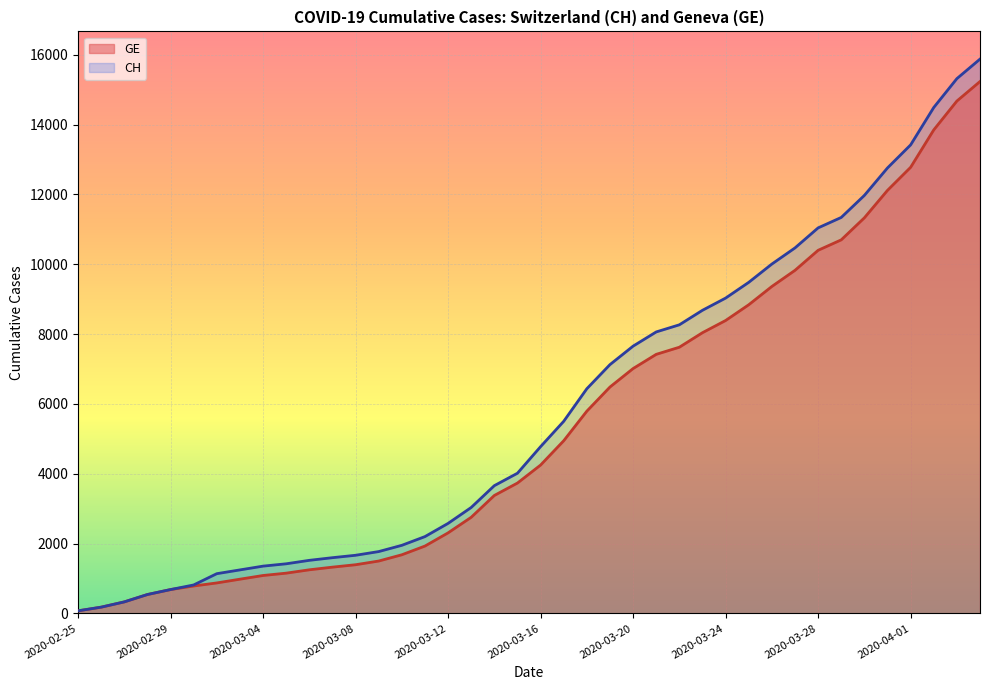

The CH series shows 8956 at 2020-04-02. True or false?

False